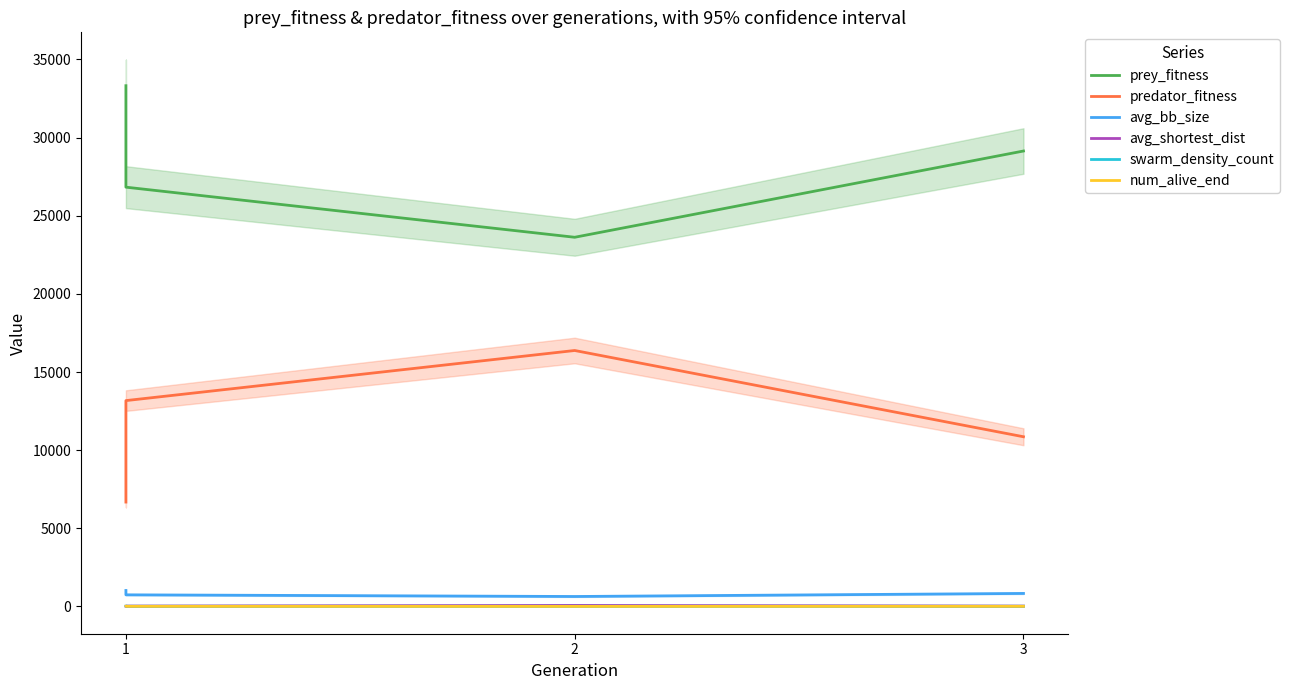

At which label does num_alive_end reach its minimum?

2